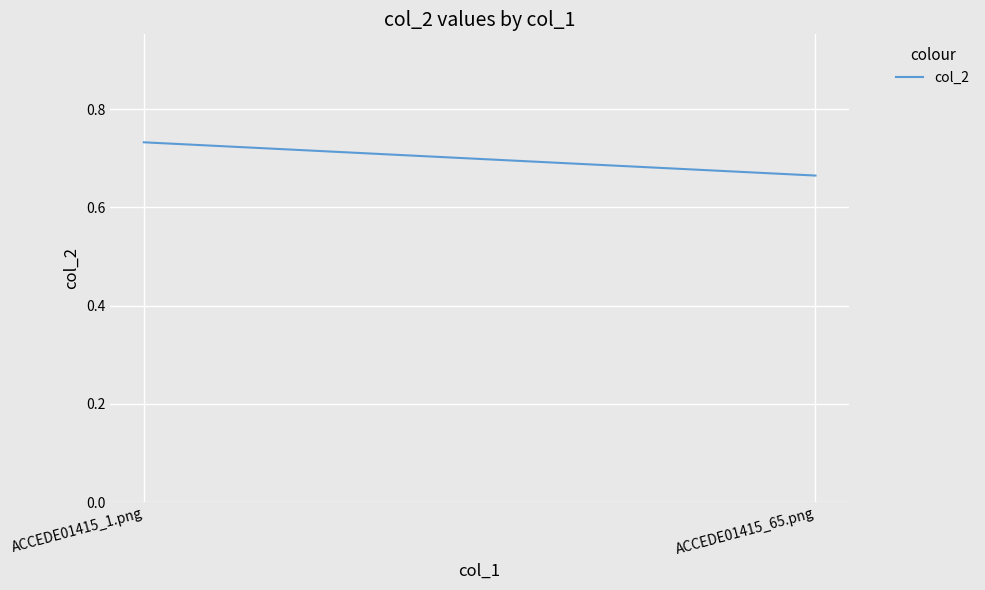

List the labels in order of value, smallest first.

ACCEDE01415_65.png, ACCEDE01415_1.png